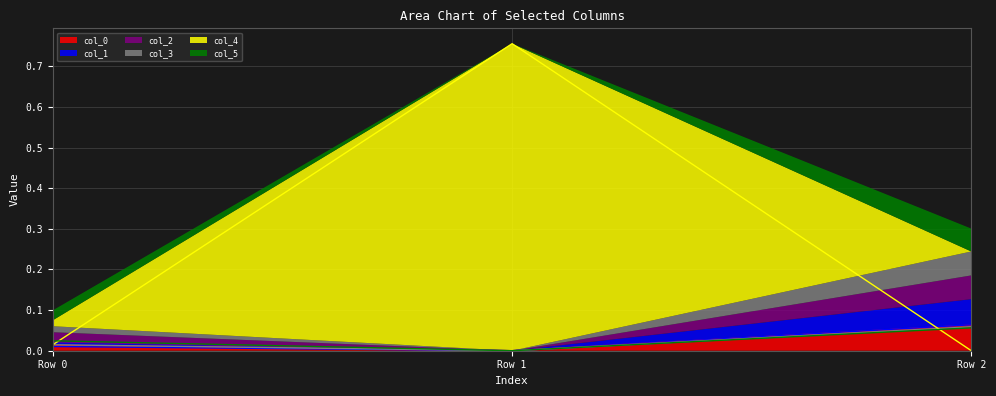

Where is col_5 nearest to the value 0?

Row 1